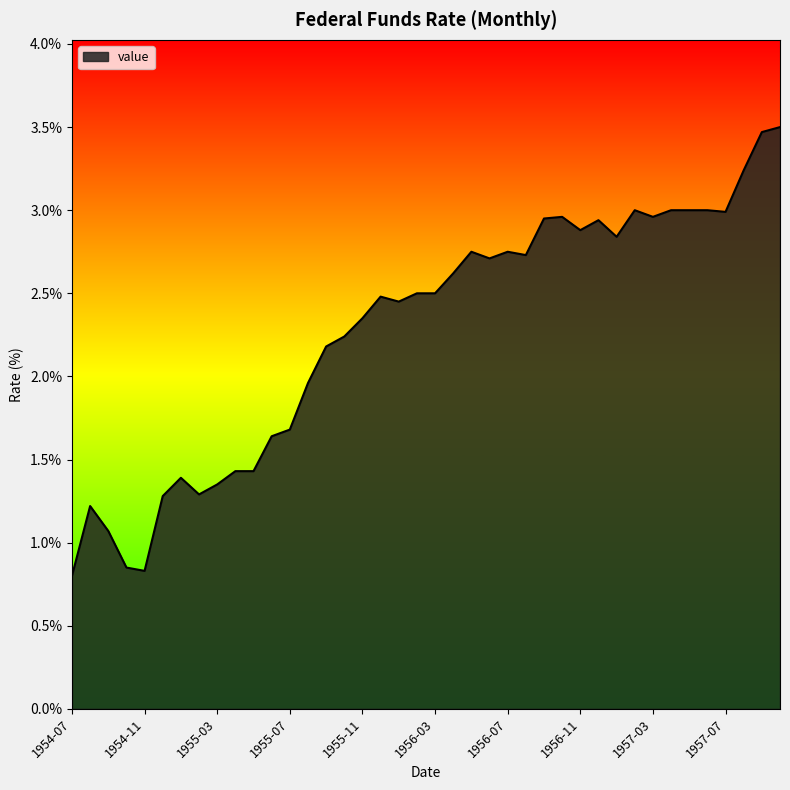

What is the maximum value shown in the chart?

3.5